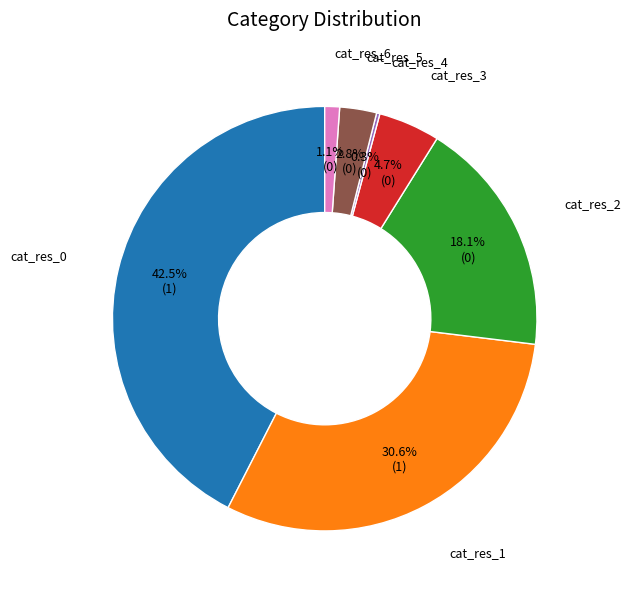

Is there a majority slice in this chart?

No